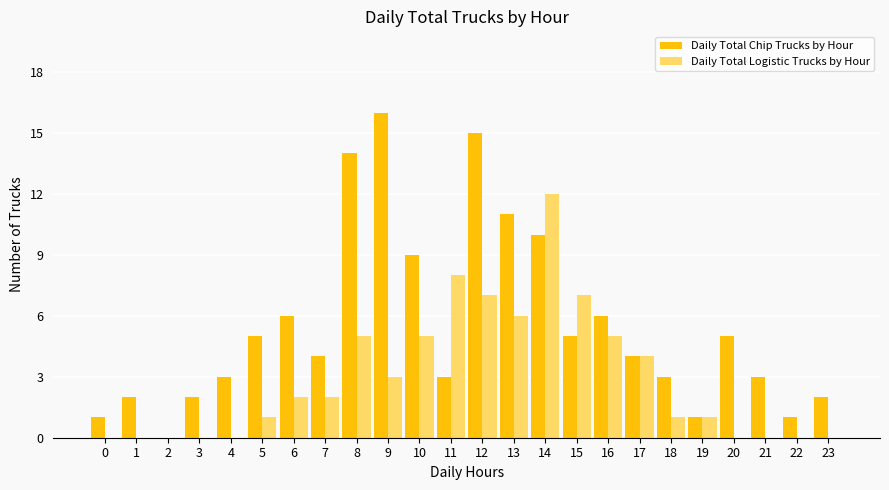

Reading left to right, what are all the values shown in this chart?

Daily Total Chip Trucks by Hour: 1	2	0	2	3	5	6	4	14	16	9	3	15	11	10	5	6	4	3	1	5	3	1	2
Daily Total Logistic Trucks by Hour: 0	0	0	0	0	1	2	2	5	3	5	8	7	6	12	7	5	4	1	1	0	0	0	0